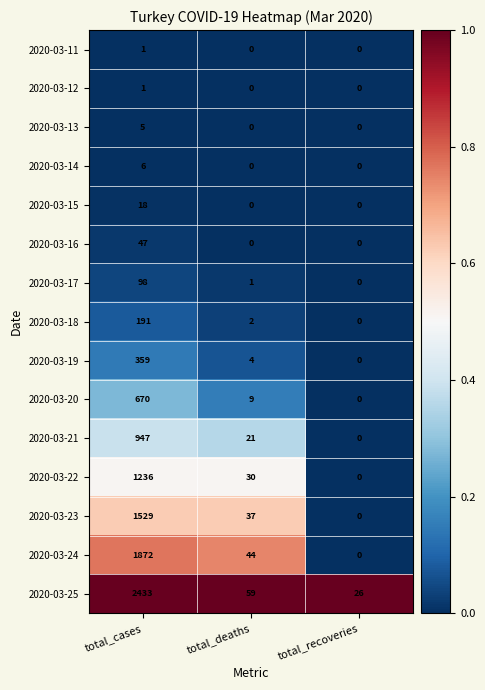

At which label is 2020-03-17 closest to 49?

total_deaths